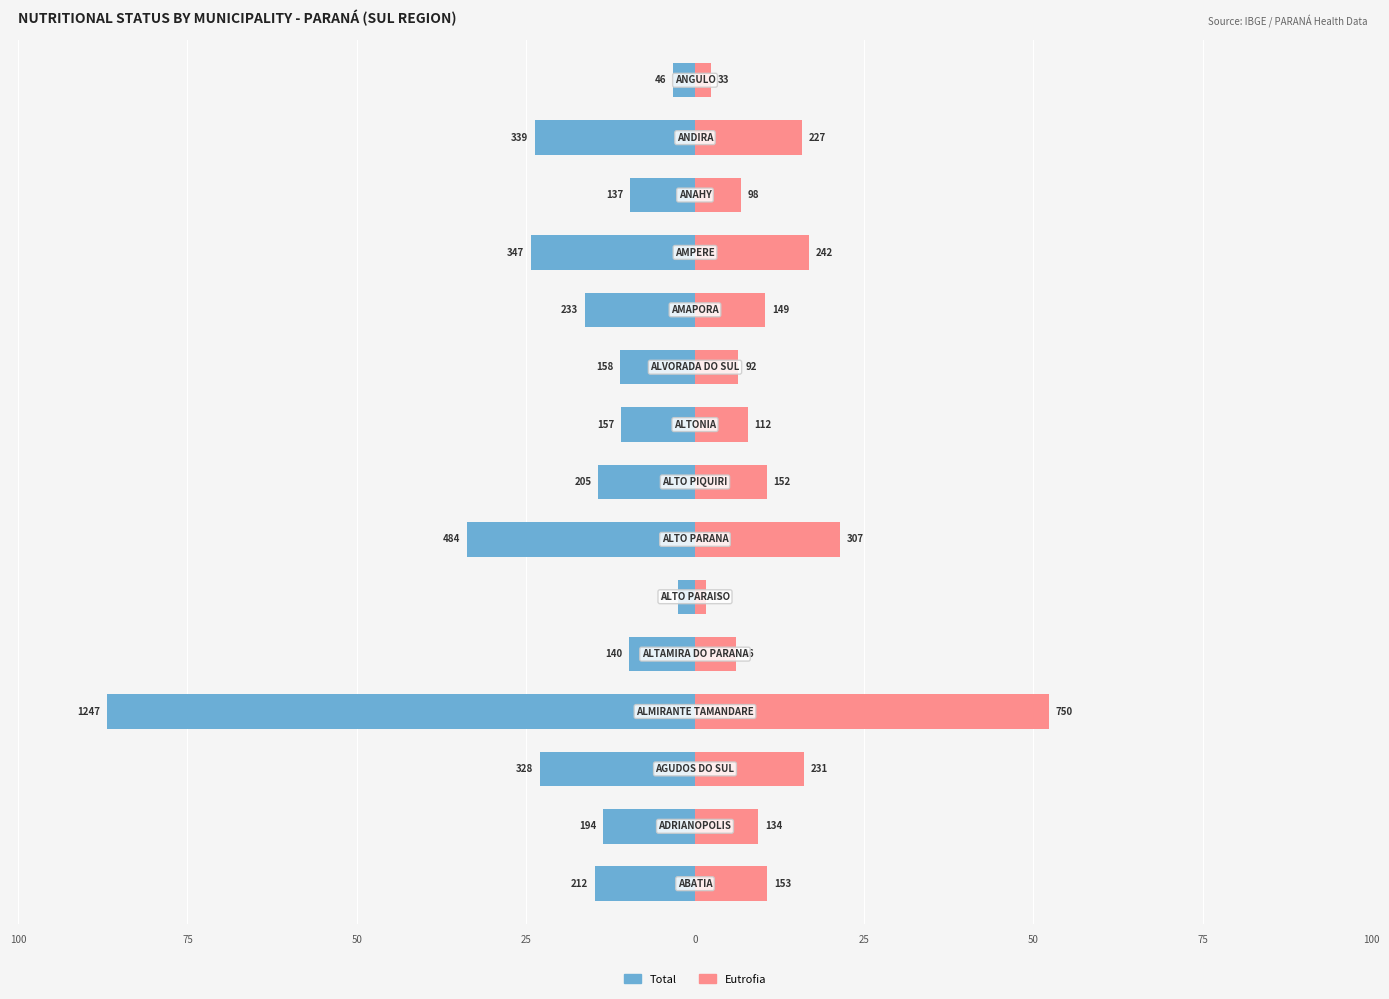

What is the average value of the Eutrofia series?

186